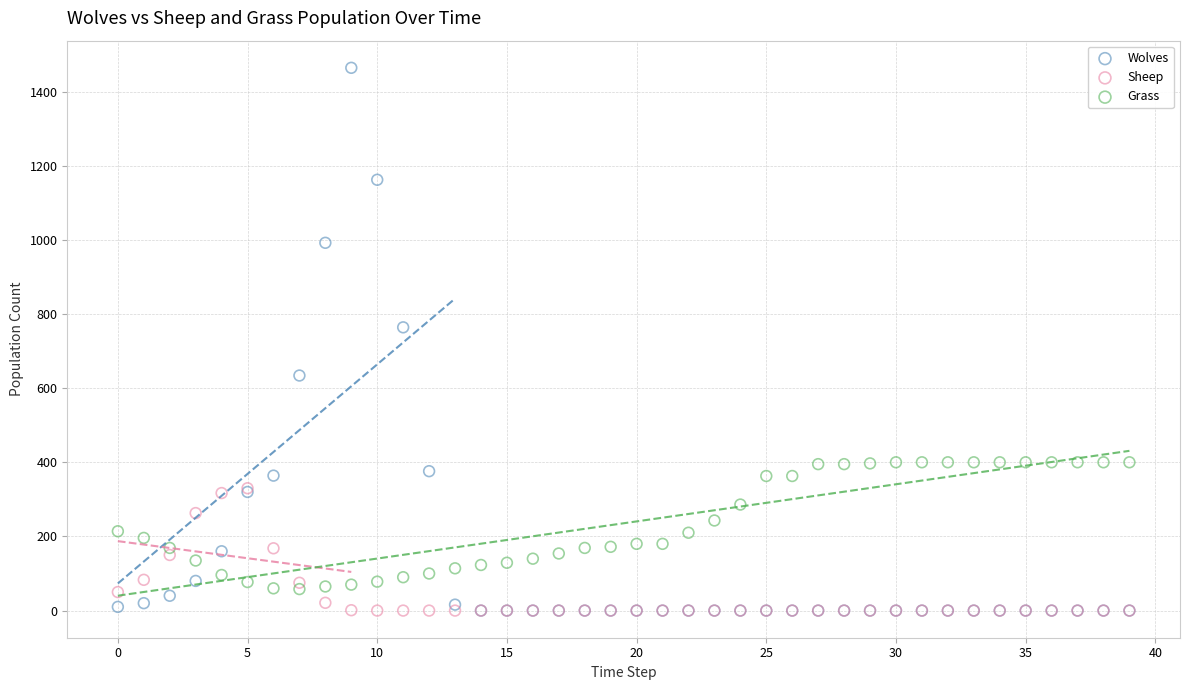

What are all the series names shown in the legend?

Wolves, Sheep, Grass